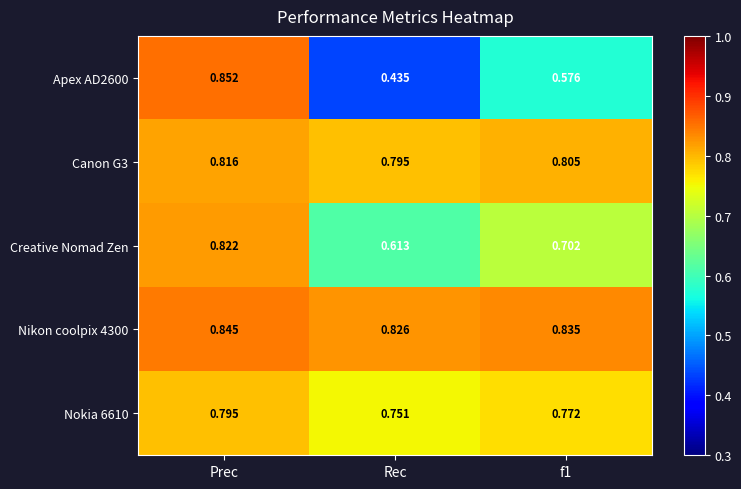

At how many categories does at least one series exceed 0?

3